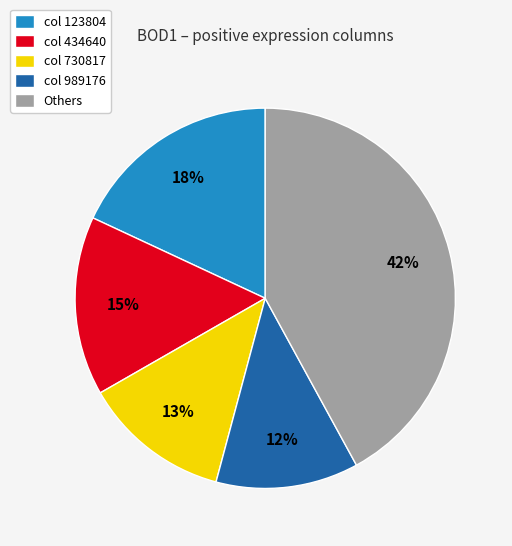

The Others slice represents 42% of the pie. True or false?

True